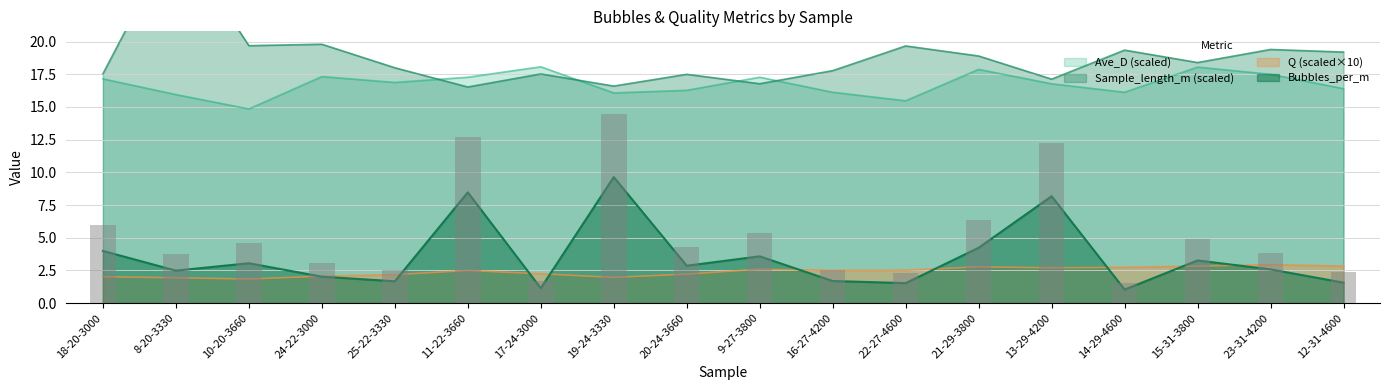

Is the value of Q_scaled at 13-29-4200 greater than the value of Bubbles_per_m at 17-24-3000?

Yes